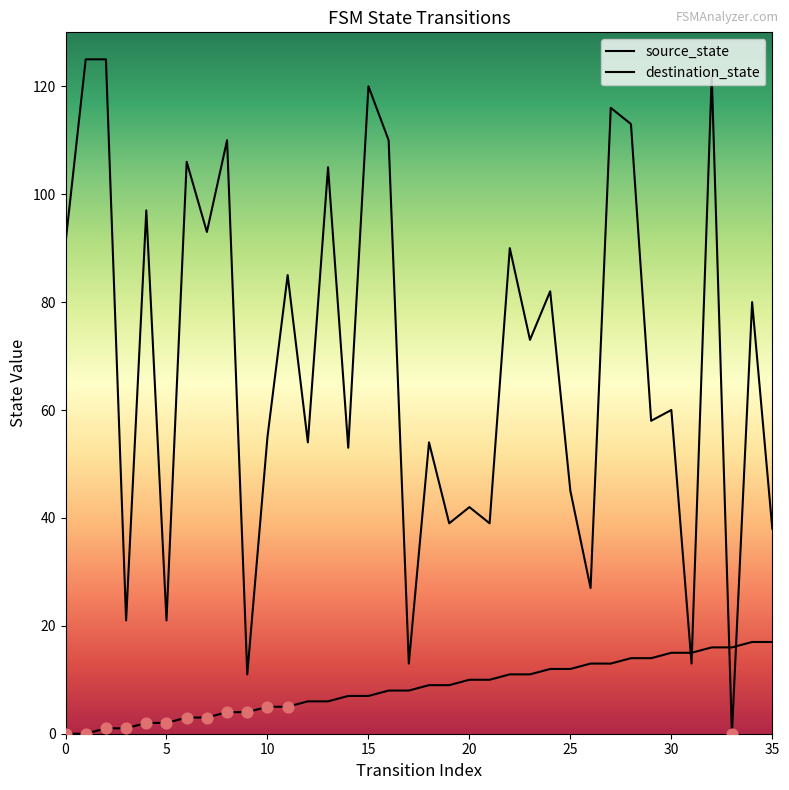

At how many categories does at least one series exceed 99?

10